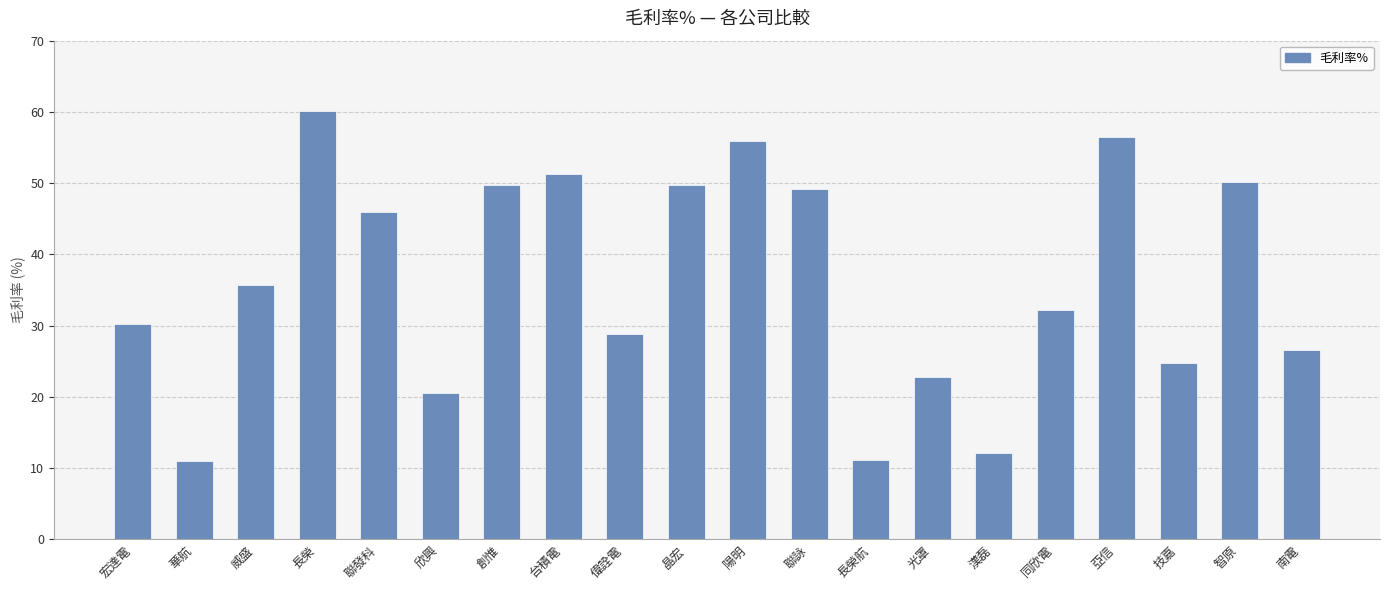

What is the maximum value shown in the chart?

60.1